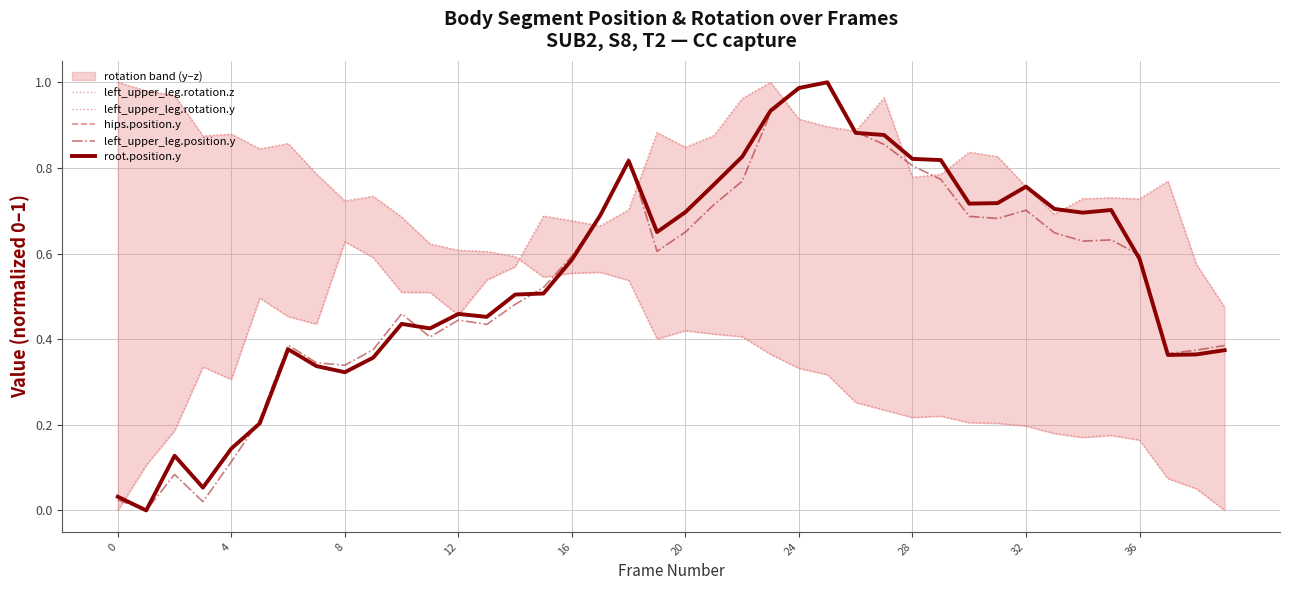

Does the chart have visible grid lines?

Yes